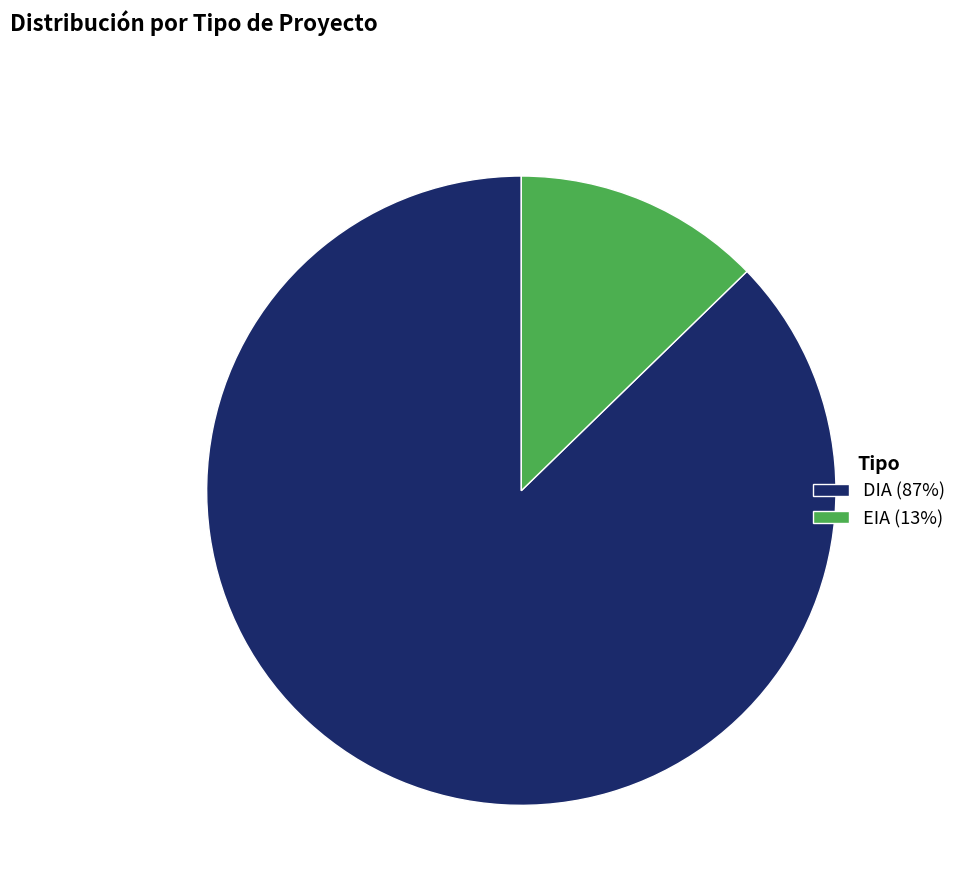

What is the smallest slice in the pie chart?

EIA